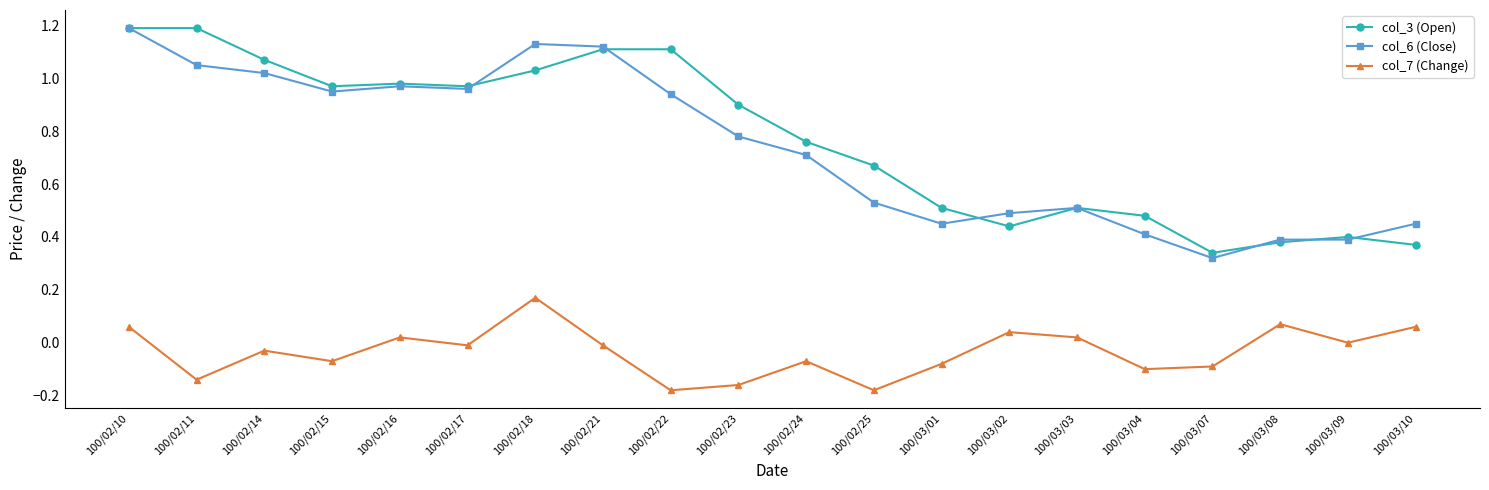

What is the highest value of the col_6 (Close) series?

1.2